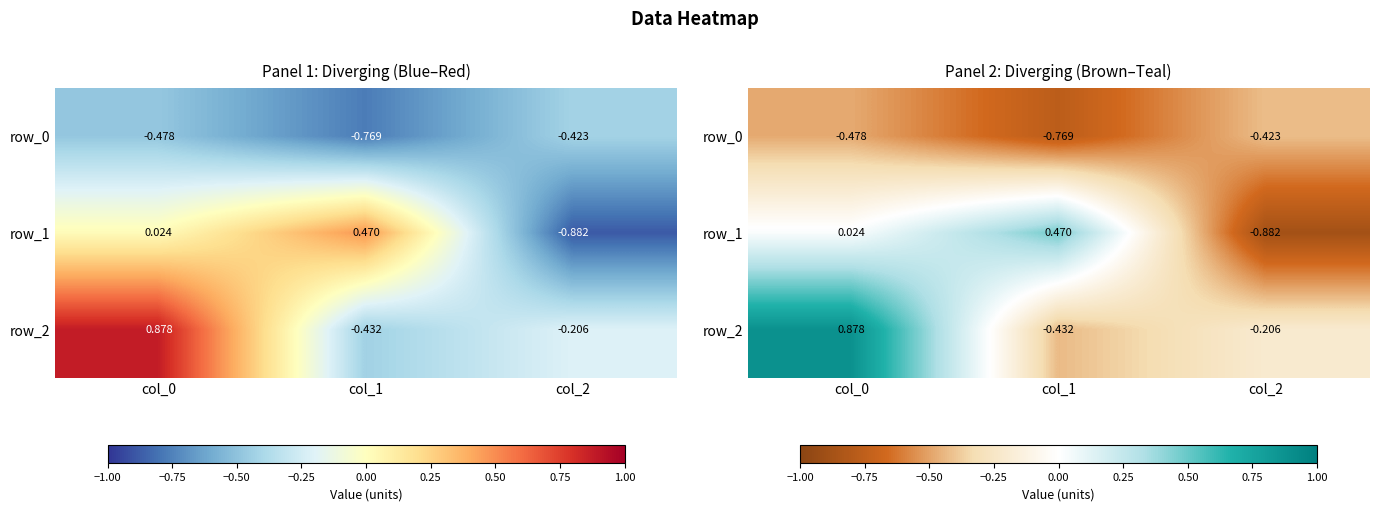

Reading left to right, transcribe all the data shown in this chart.

row_0: col_0=-0.5	col_1=-0.8	col_2=-0.4
row_1: col_0=0.0	col_1=0.5	col_2=-0.9
row_2: col_0=0.9	col_1=-0.4	col_2=-0.2